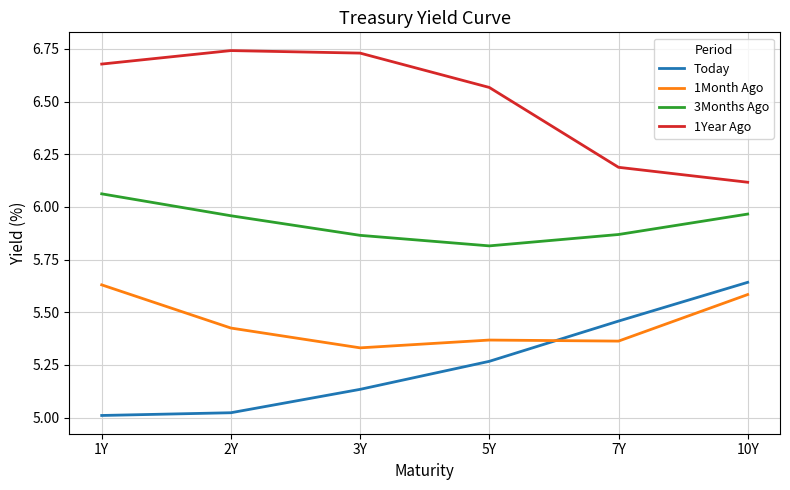

Is the value of 1Month Ago at 3Y greater than the value of 1Year Ago at 1Y?

No